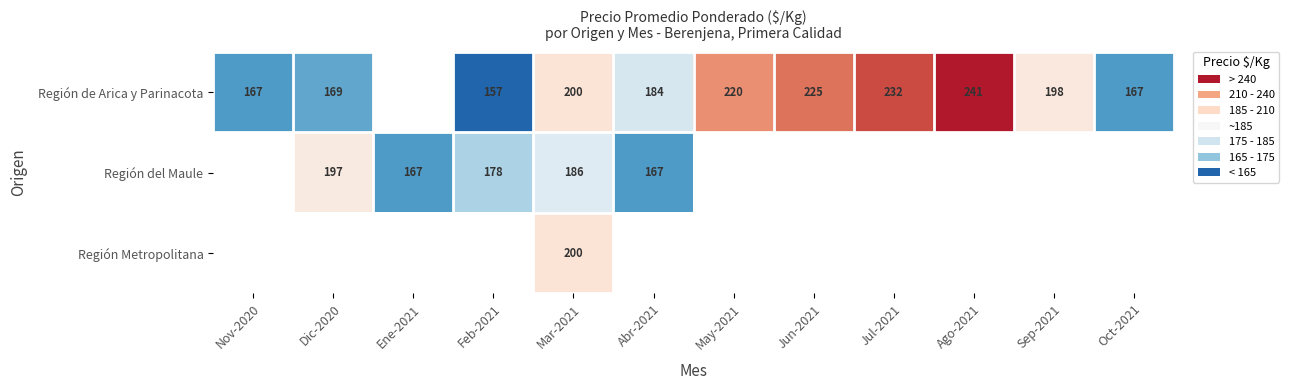

True or false: Región de Arica y Parinacota has a value of 225 at Jun-2021.

True